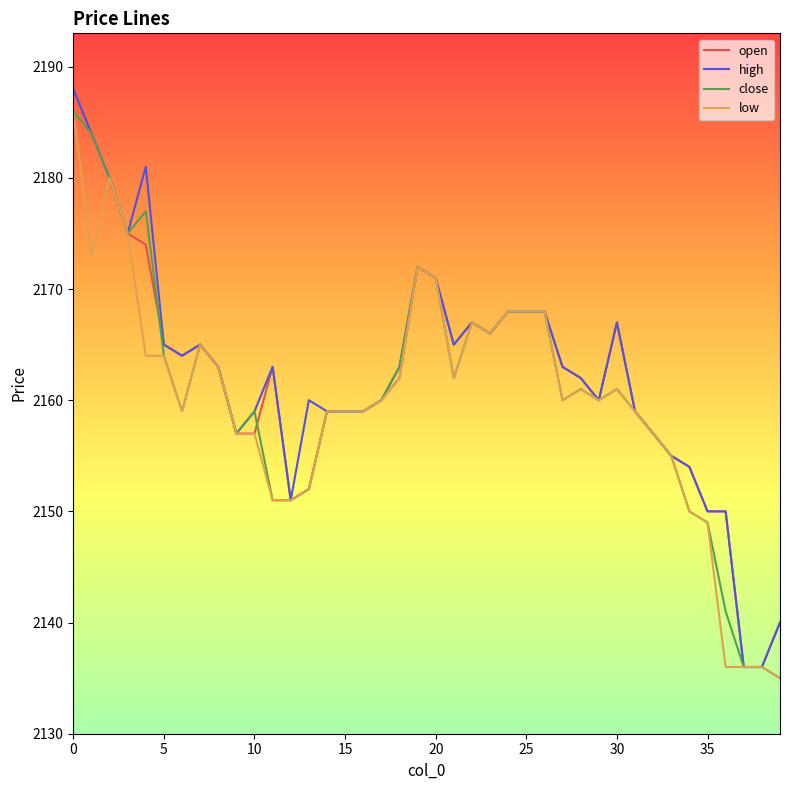

What are all the series names shown in the legend?

open, high, close, low